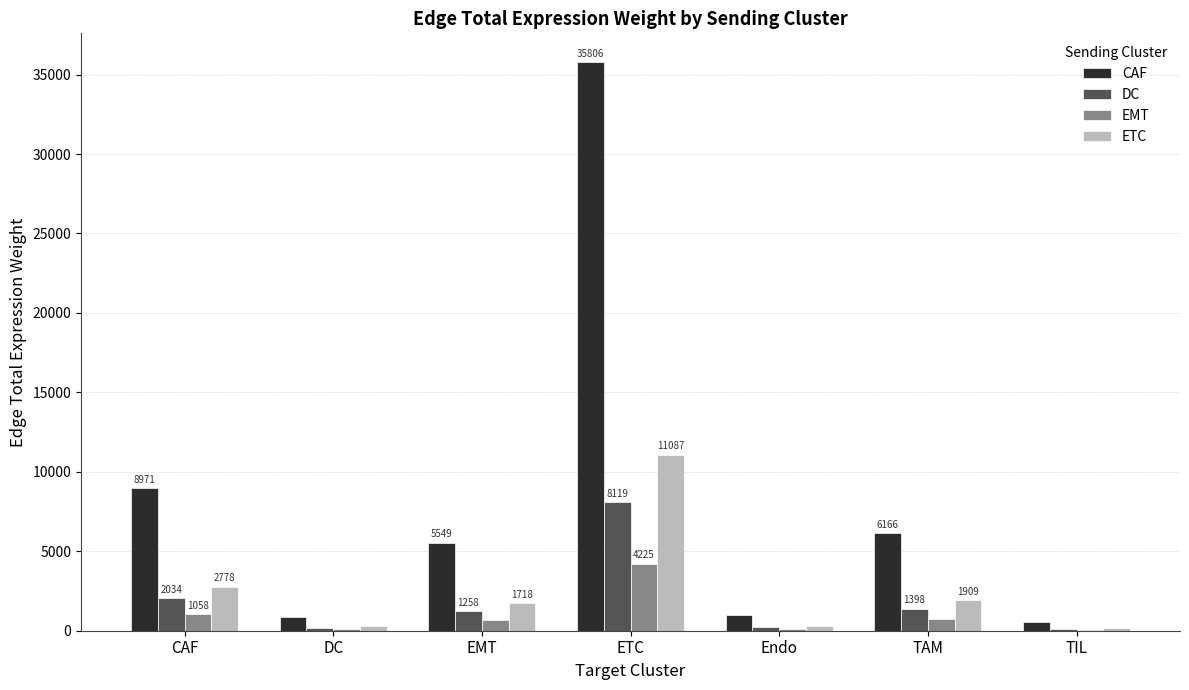

Where is EMT nearest to the value 2143?

CAF